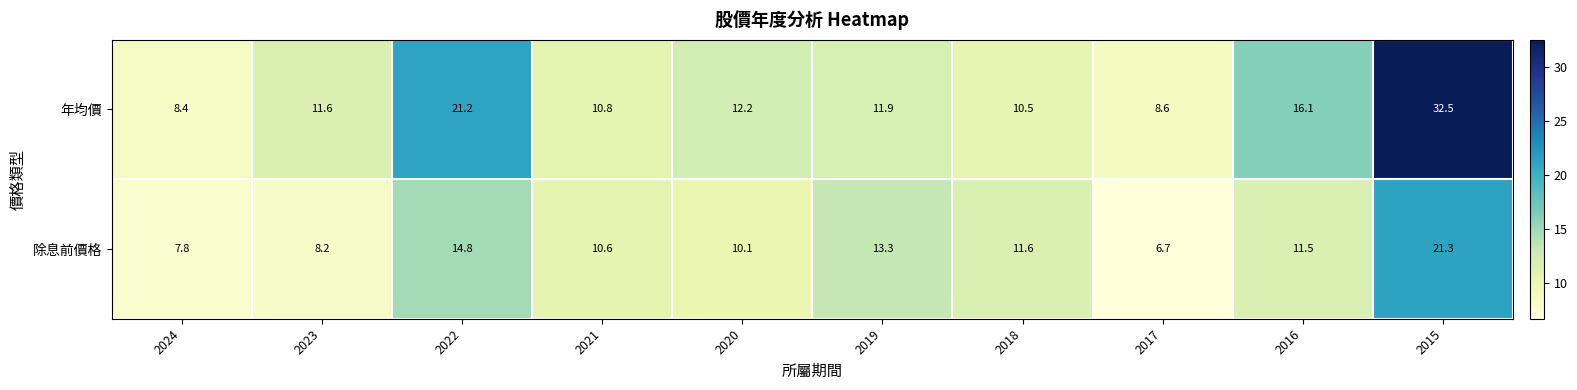

Reading left to right, what are all the values shown in this chart?

年均價: 8.4	11.6	21.2	10.8	12.2	11.9	10.5	8.6	16.1	32.5
除息前價格: 7.8	8.2	14.8	10.6	10.1	13.3	11.6	6.7	11.5	21.3